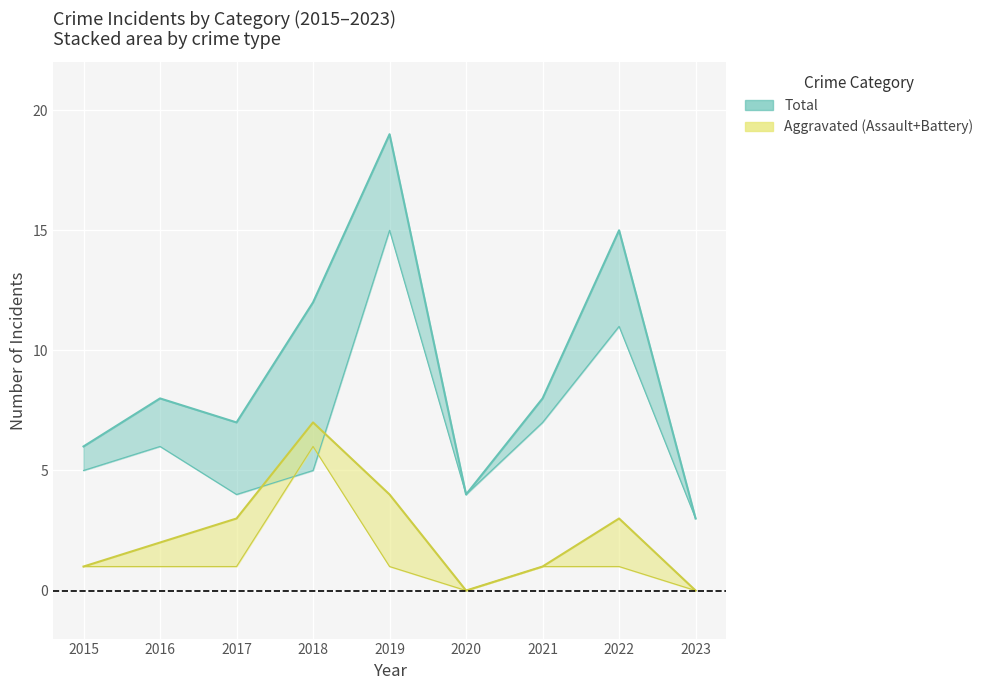

At which category does Total reach its first local peak?

2016